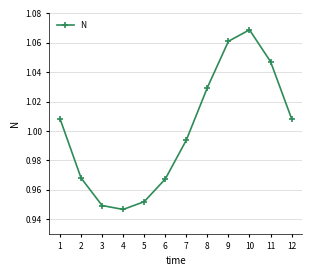

What is the sum of all values?

12.0